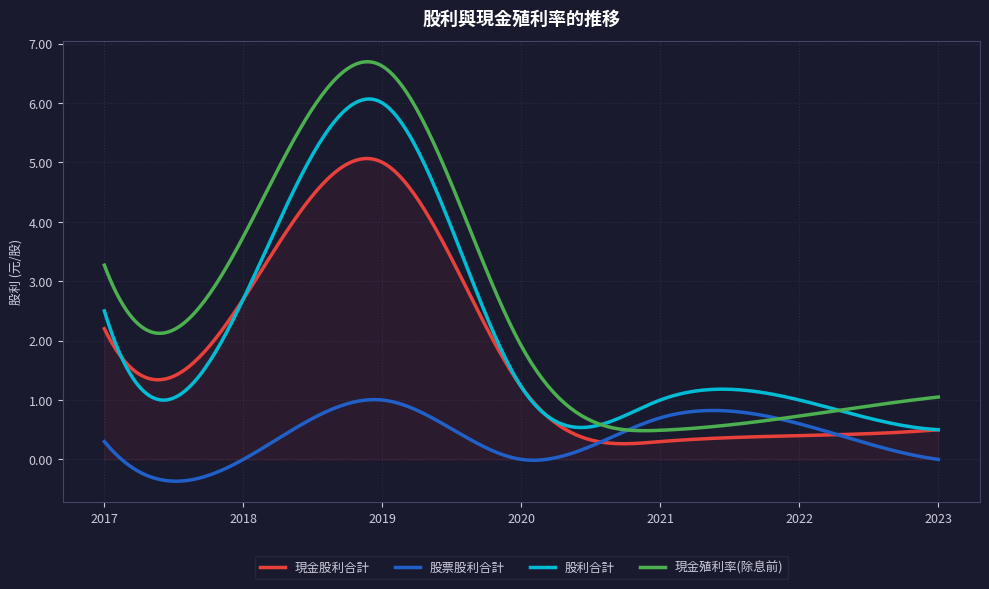

Which series has the widest spread of values?

現金殖利率(除息前)